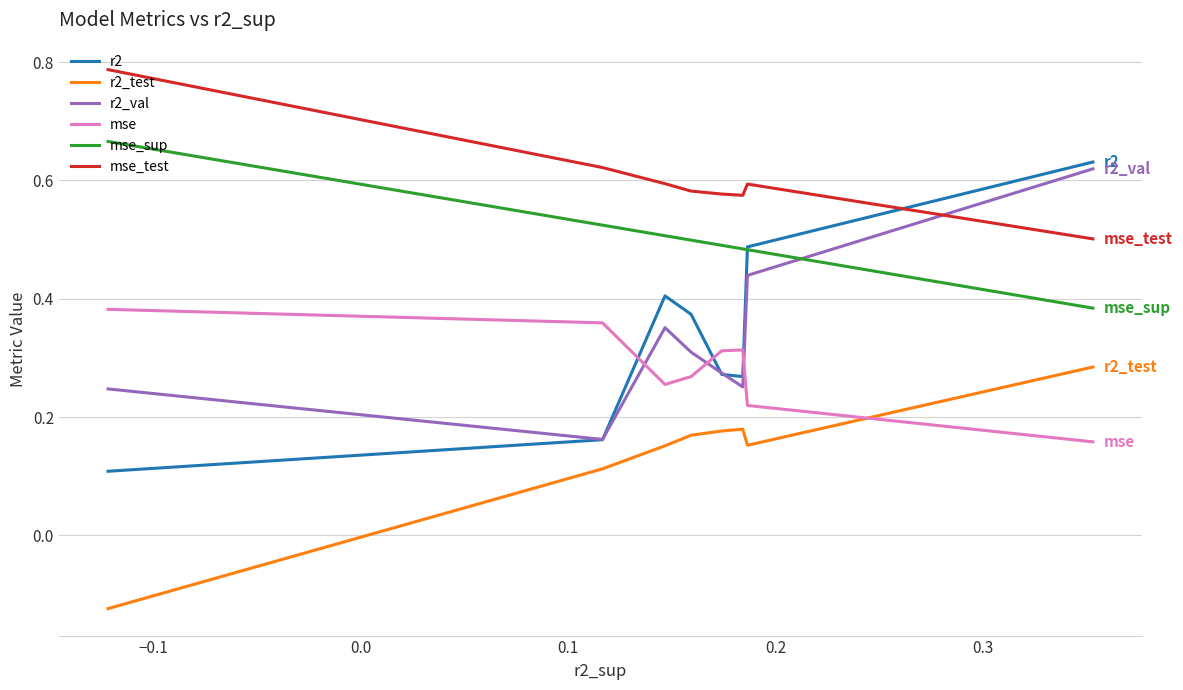

True or false: r2_test and r2_val cross at least once.

False